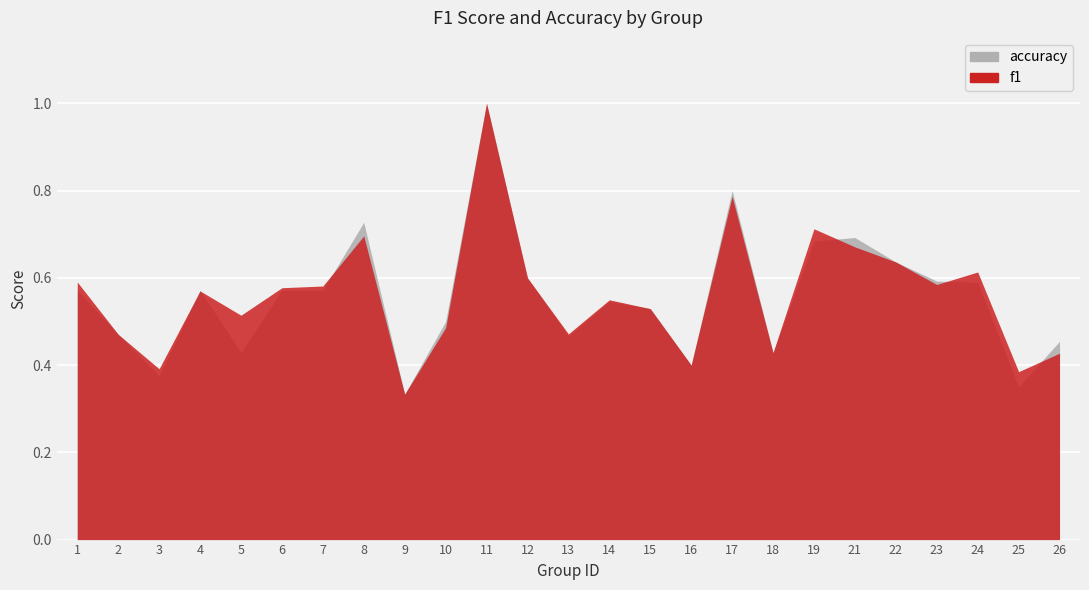

At which category does f1 reach its first local valley?

3